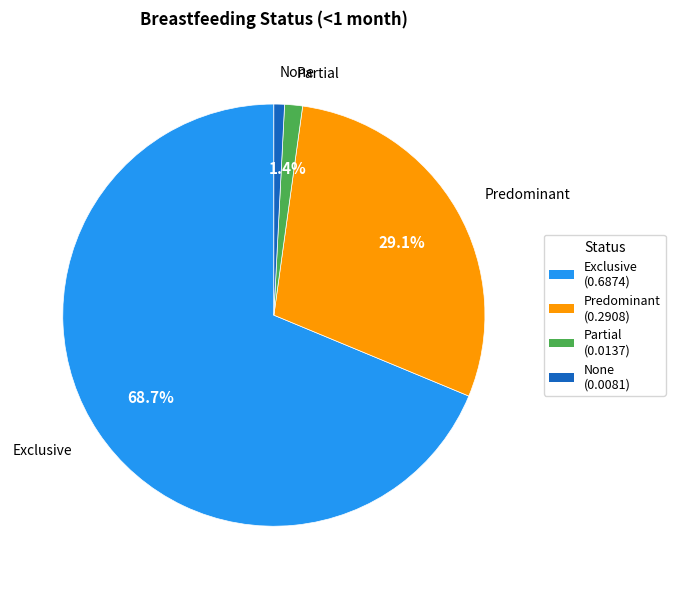

To the nearest percent, what portion does Predominant represent?

29%